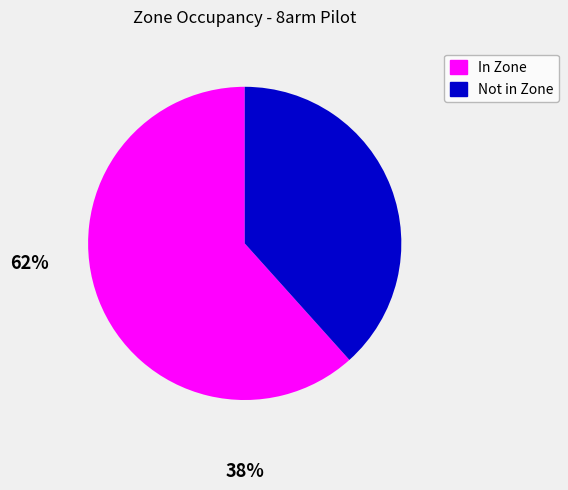

Is there any slice that represents more than half of the pie?

Yes